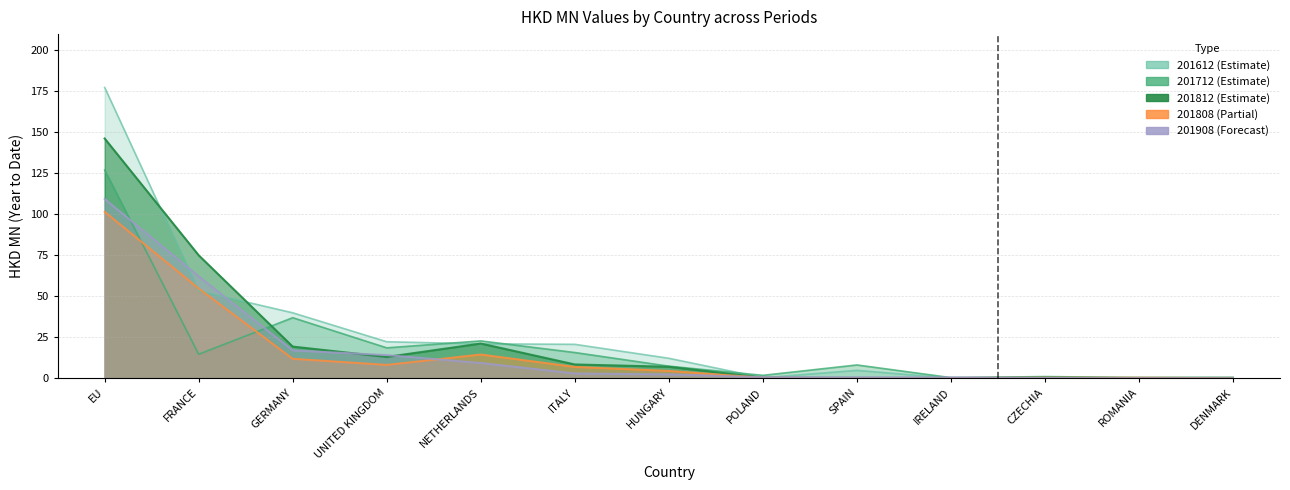

What is the sum of the 201612 values at GERMANY and CZECHIA?

40.9